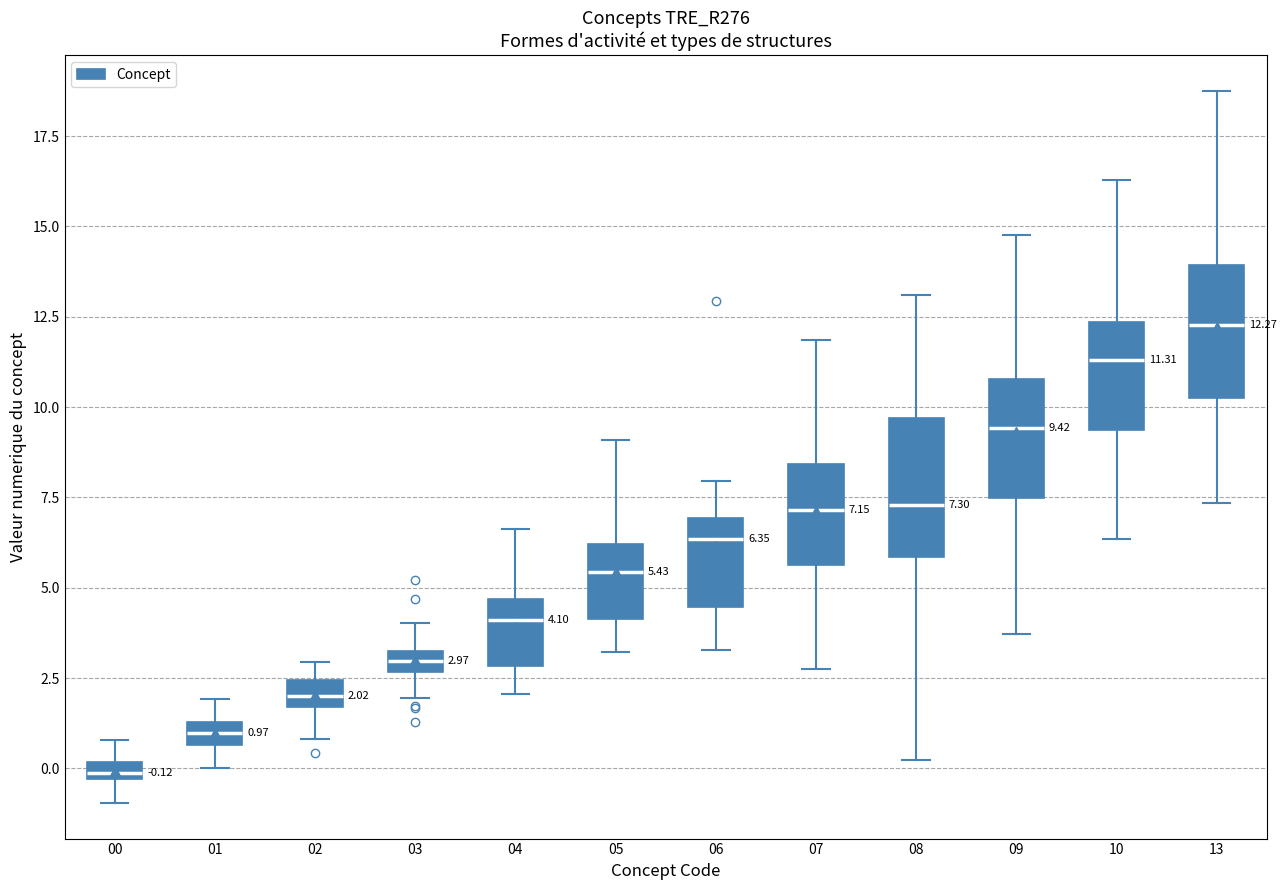

Which box's median line is the highest?

13